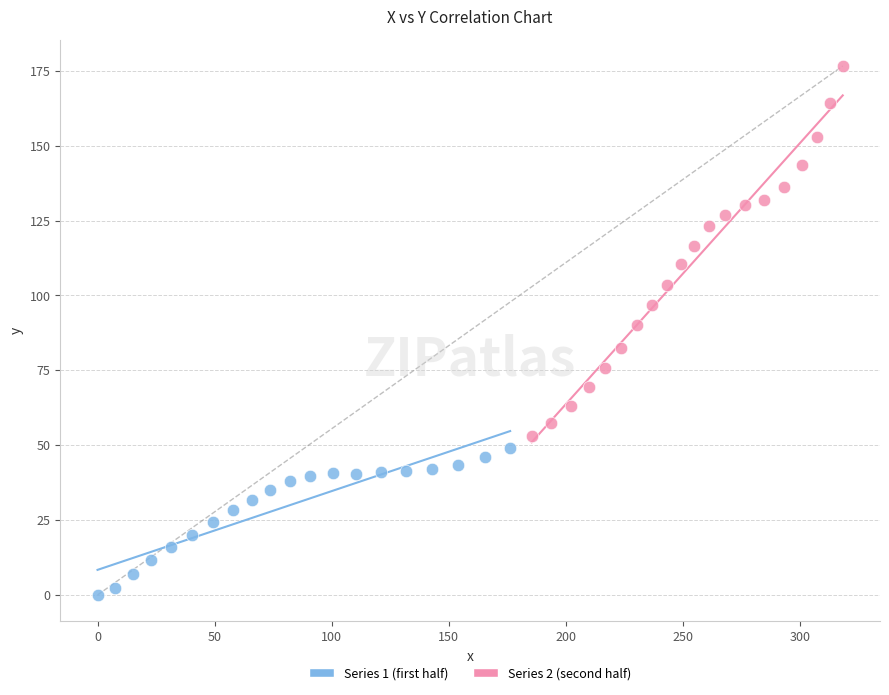

Which series contains the highest Y value?

Series 2 (second half)